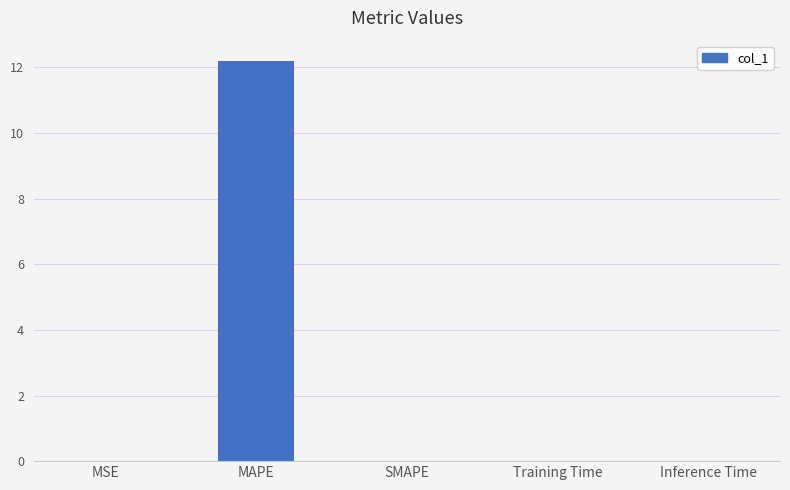

What is the change in value from MAPE to SMAPE?

-12.2